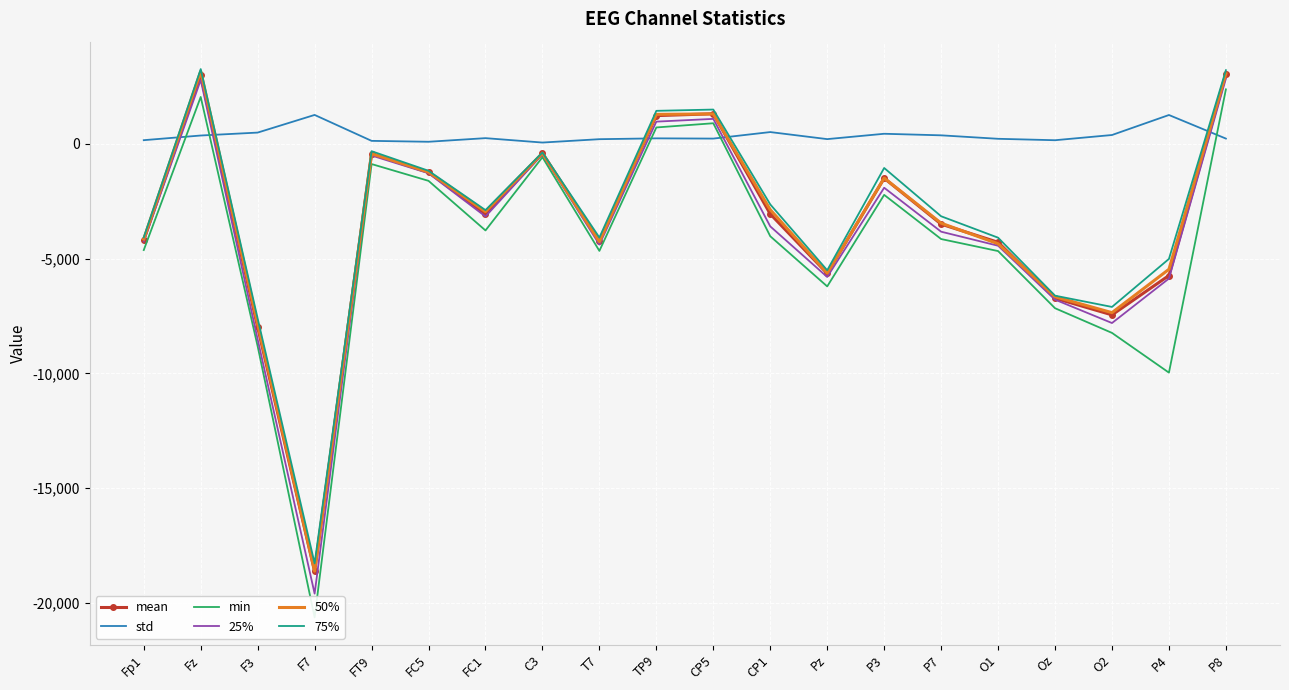

In 25%, how many points are lower than both neighbors (excluding endpoints)?

5